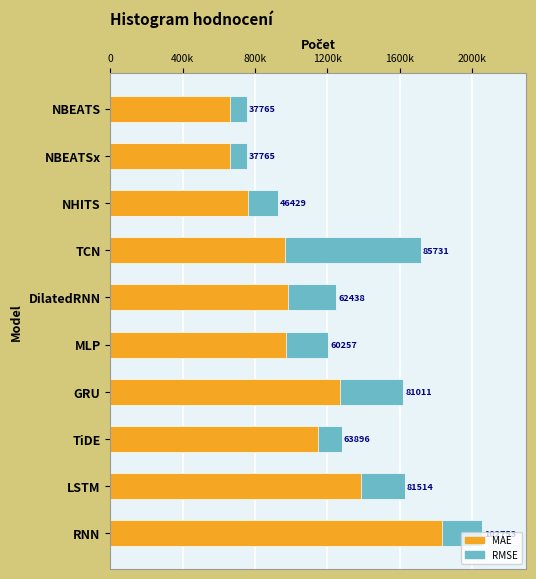

Is it true that RMSE equals 41130.3 at LSTM?

False